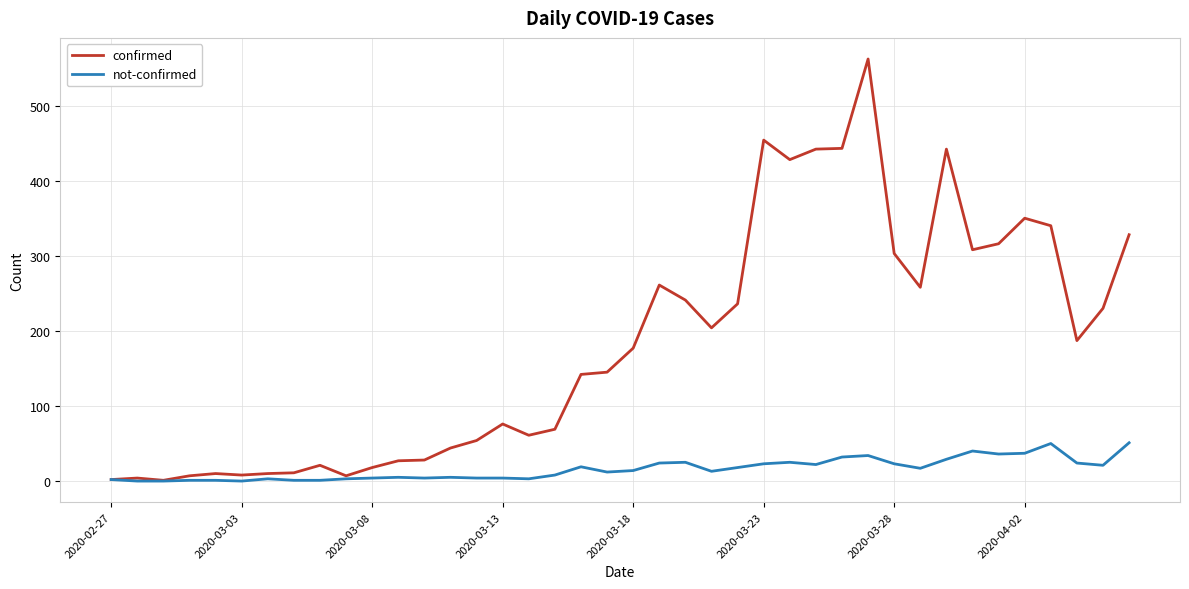

Which series has the widest spread of values?

confirmed